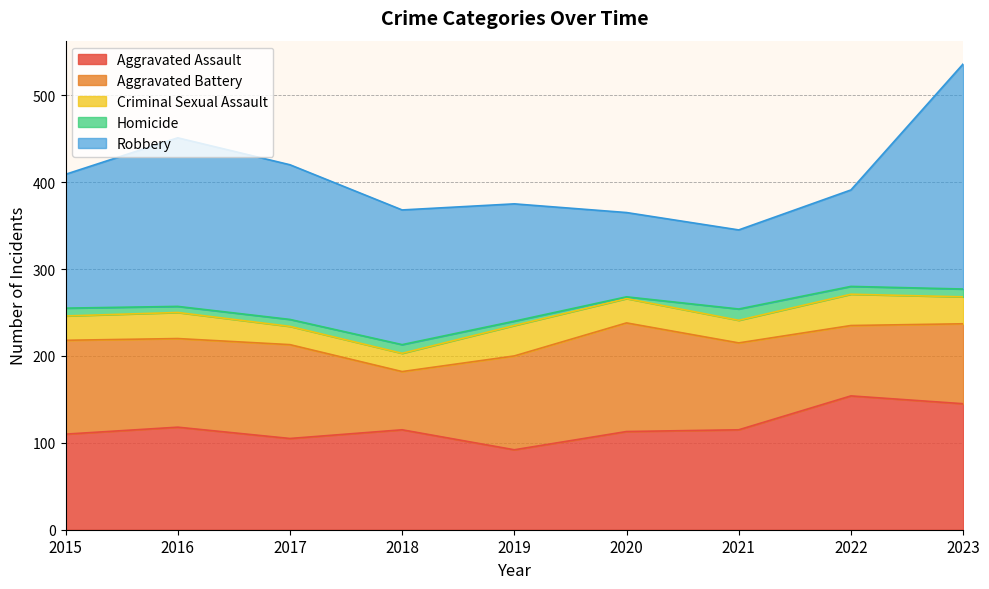

Which series has the largest range (max minus min)?

Robbery